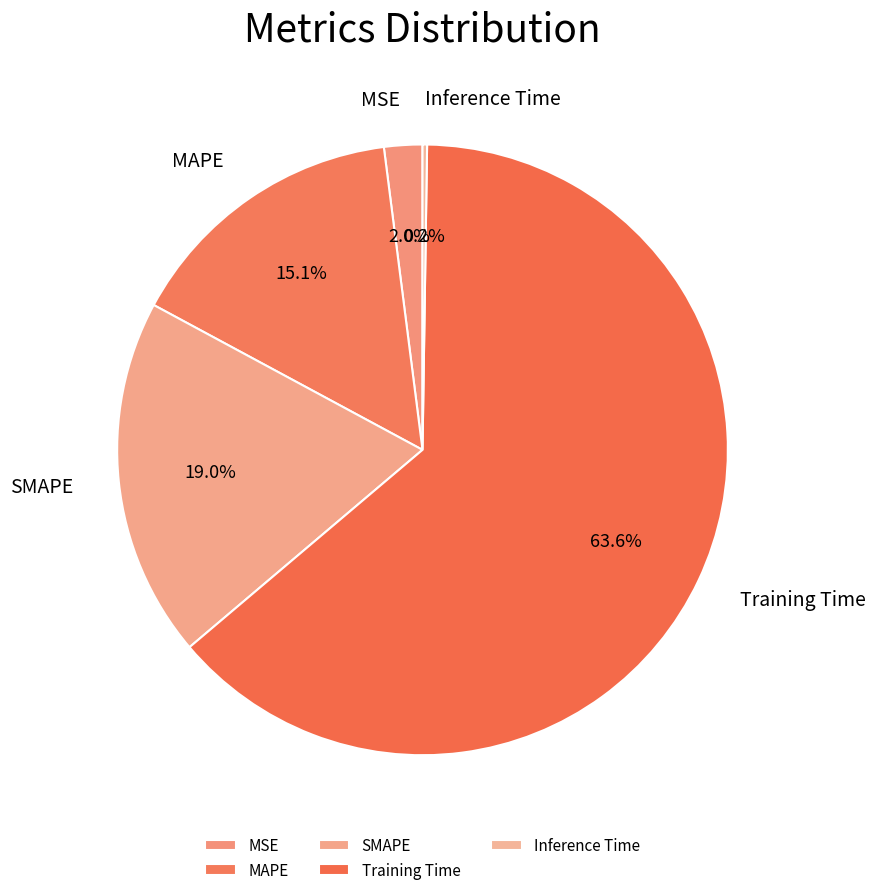

Which slice represents more than half of the pie?

Training Time